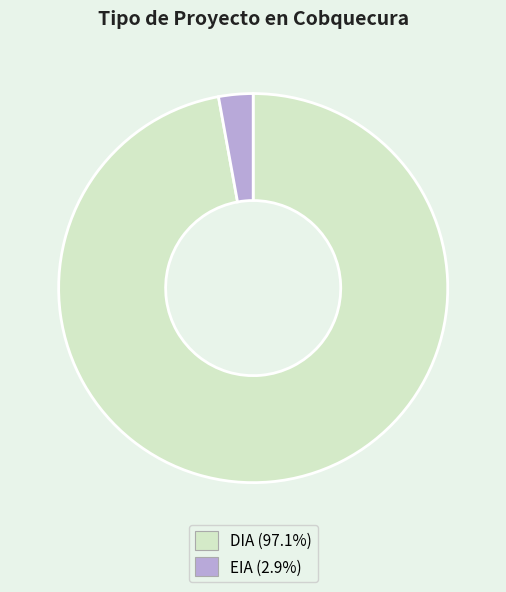

Which category has the smallest portion of the pie?

EIA